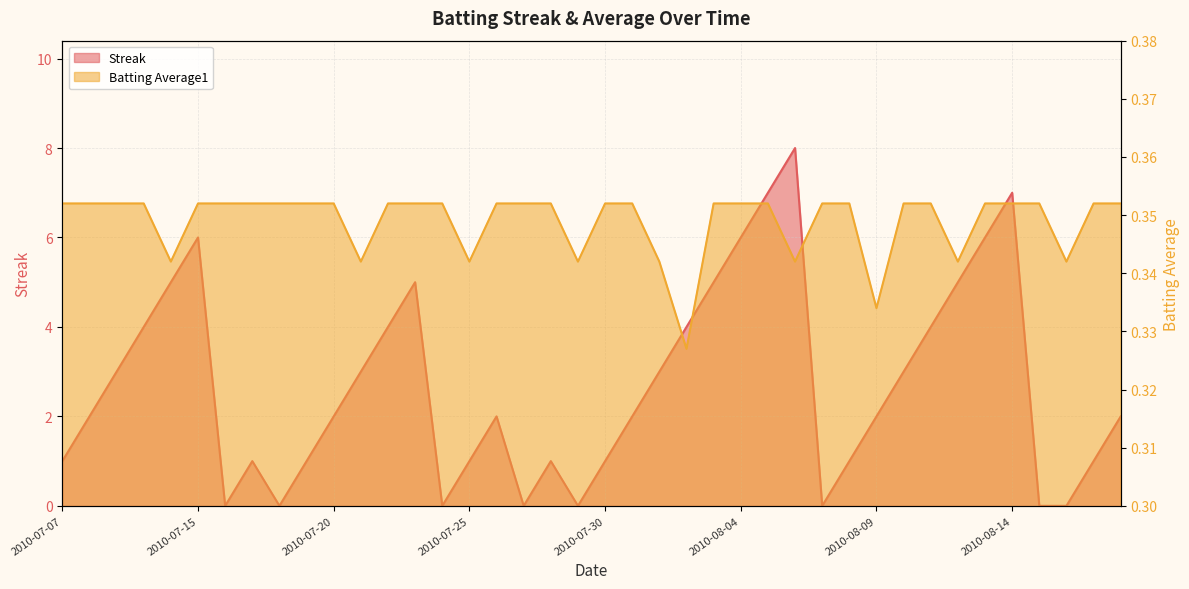

How many times do Streak and Batting Average1 cross each other?

14